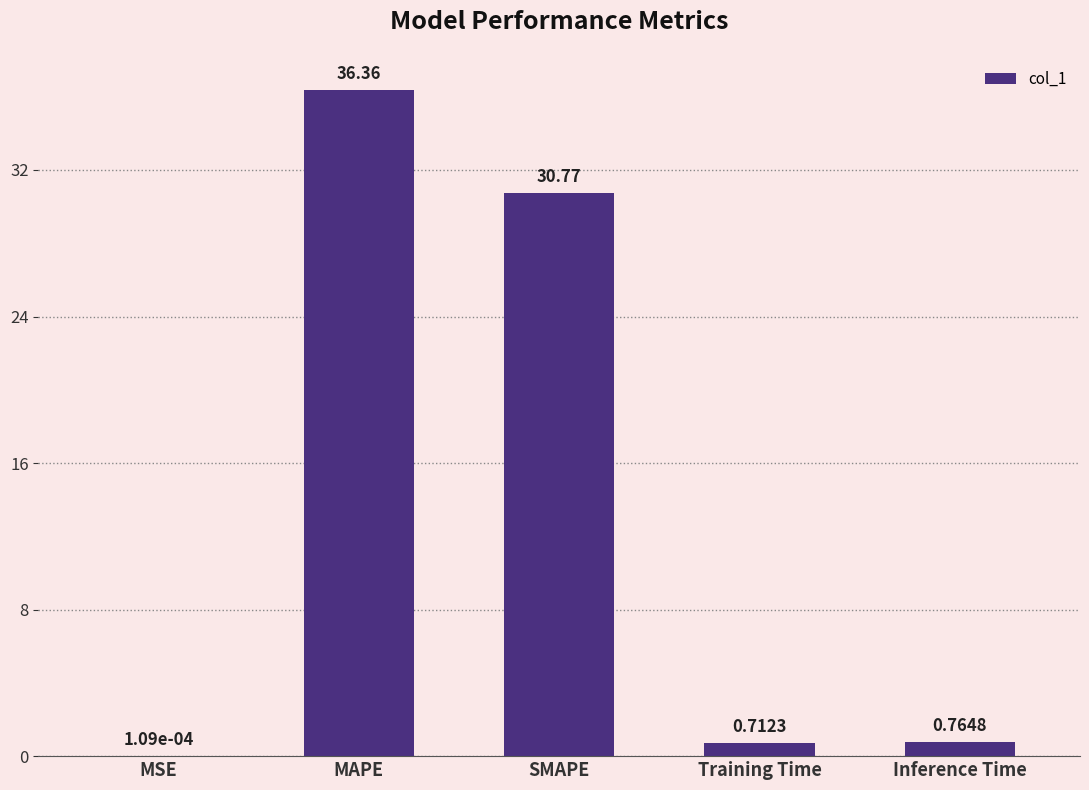

What is the ratio of the value at MAPE to the value at SMAPE?

1.2